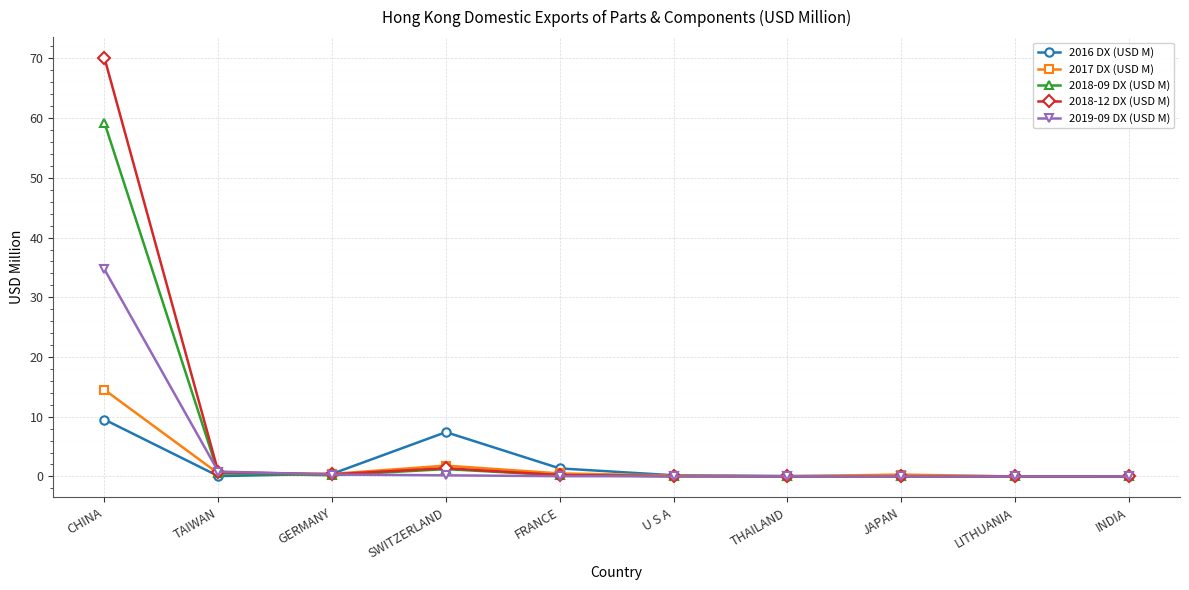

What is the difference between the highest and lowest values at SWITZERLAND?

7.2